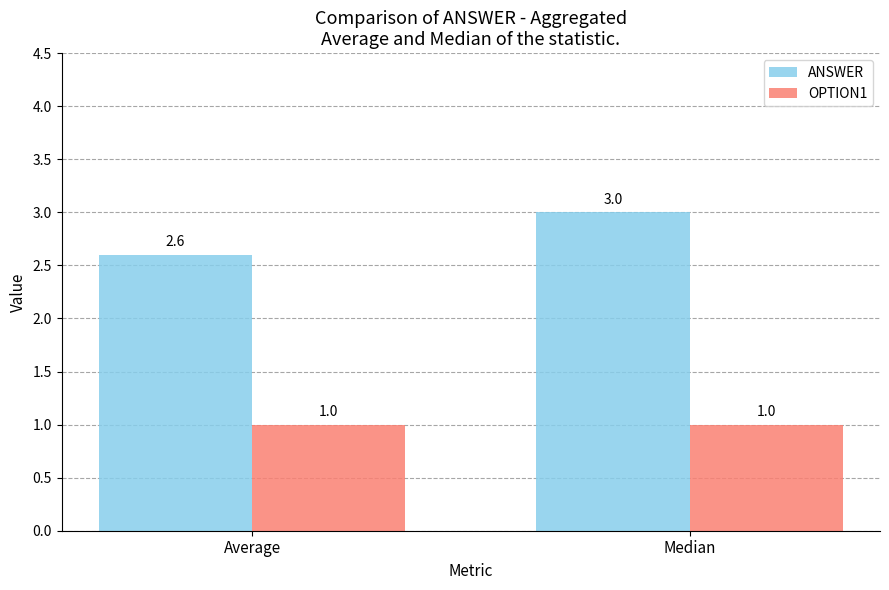

Count the number of categories in the chart.

2